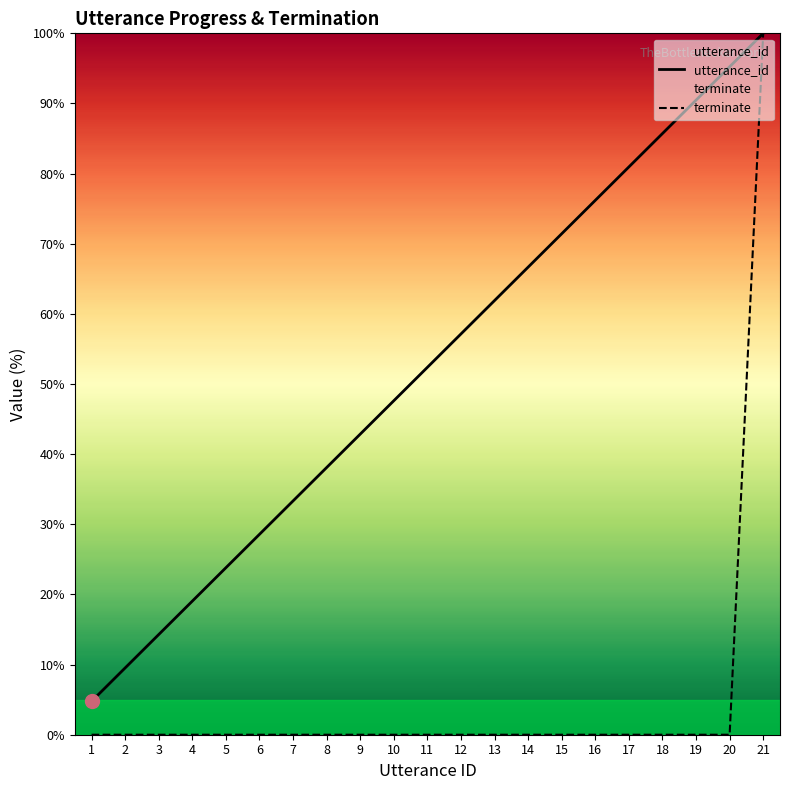

At how many categories does at least one series exceed 43?

12